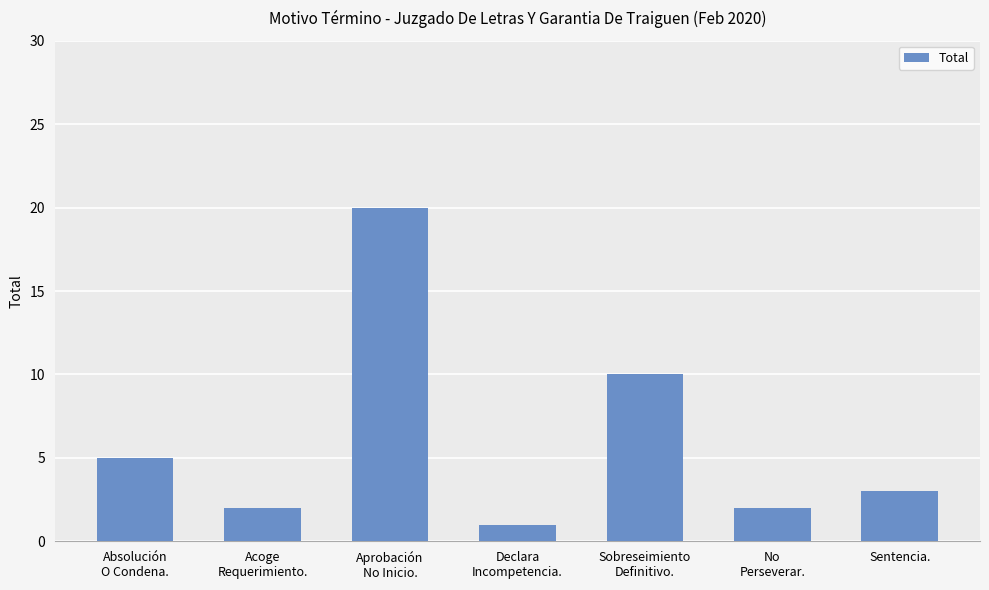

What is the difference between the values at Aprobación
No Inicio. and Declara
Incompetencia.?

19